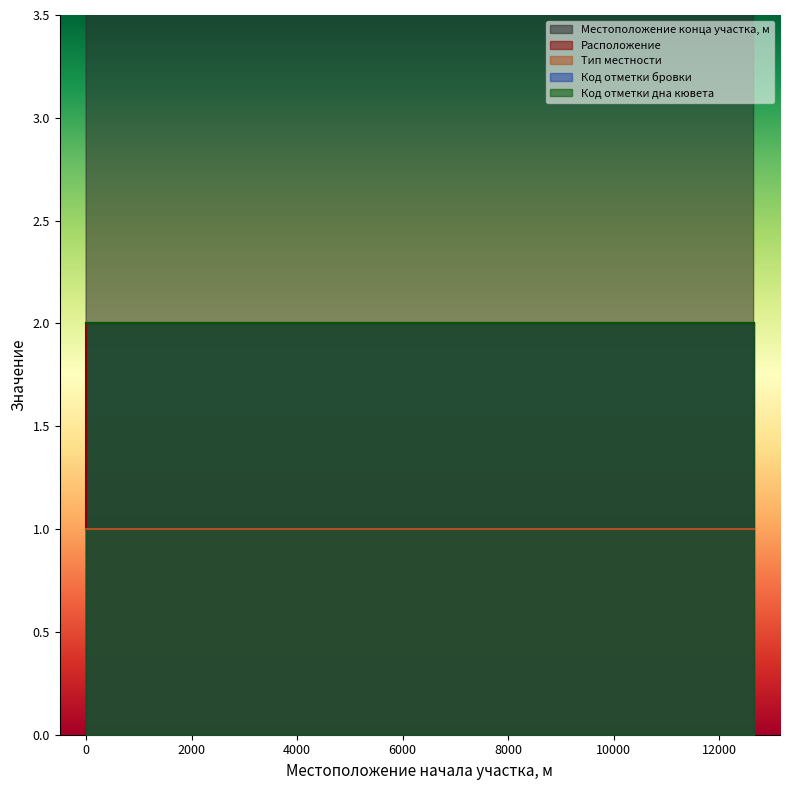

At 0, list the series in order from smallest to largest.

Расположение, Тип местности, Код отметки бровки, Код отметки дна кювета, Местоположение конца участка, м